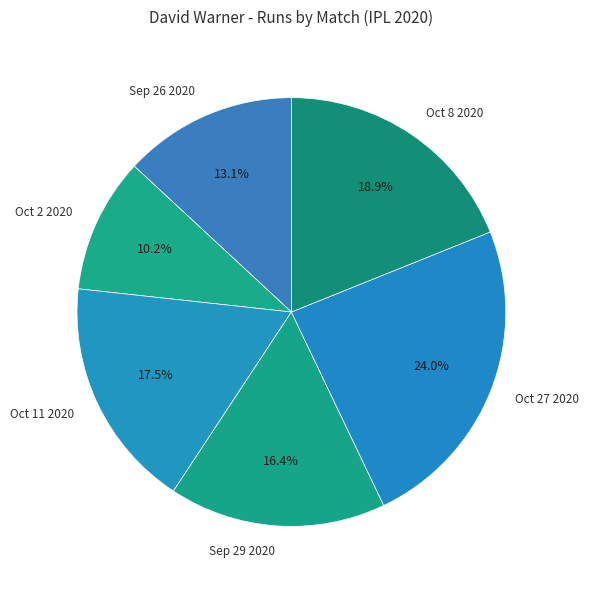

How much of the chart is everything except Sep 26 2020?

86.9%